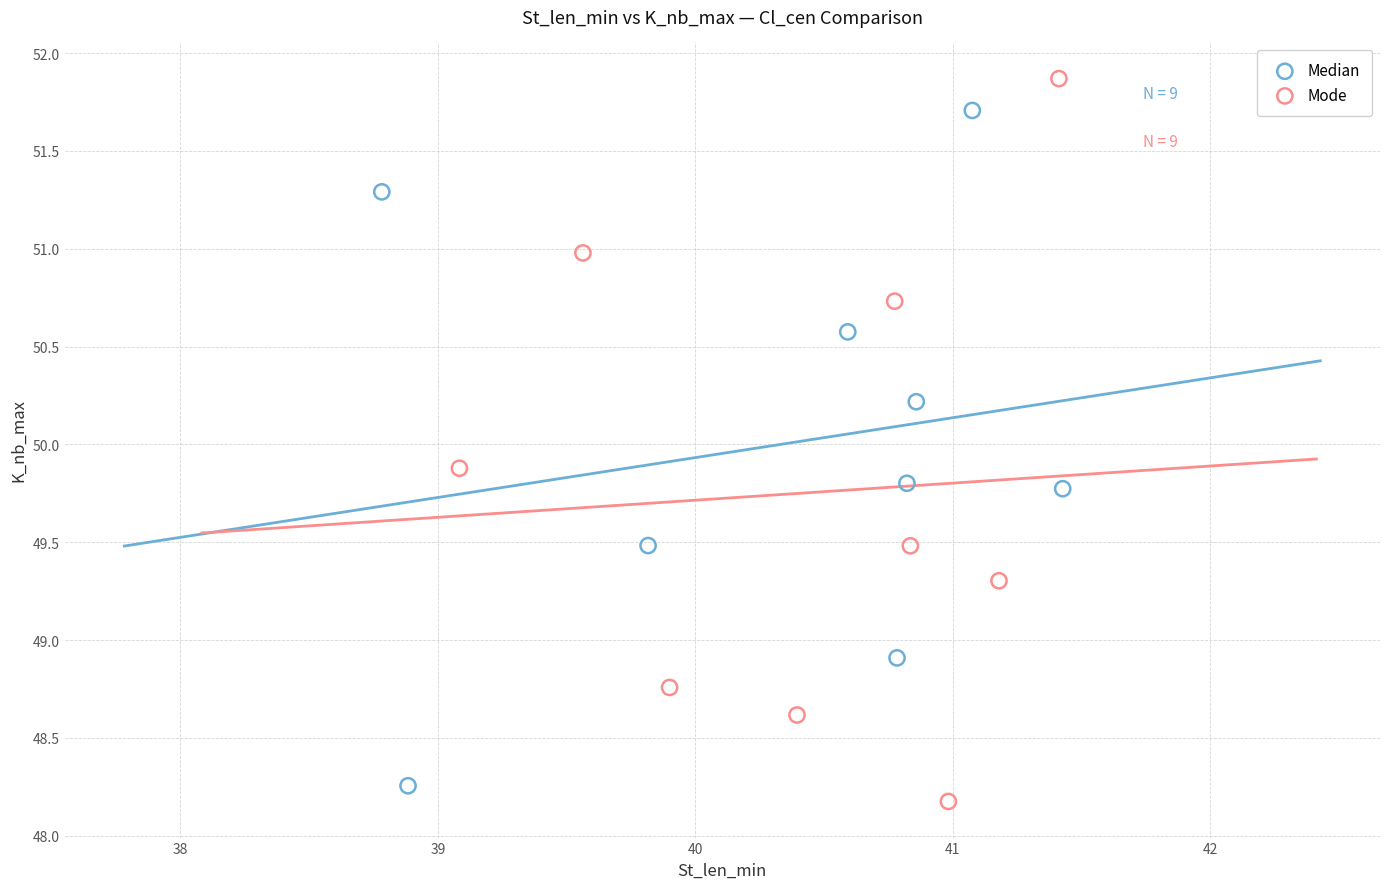

Which series has the widest spread of Y values?

Mode